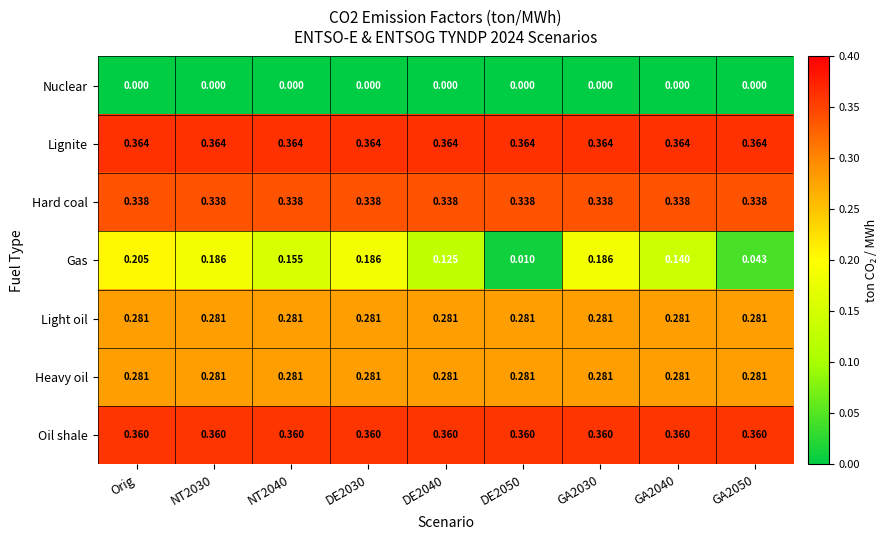

At which category is the sum across all series the highest?

Orig